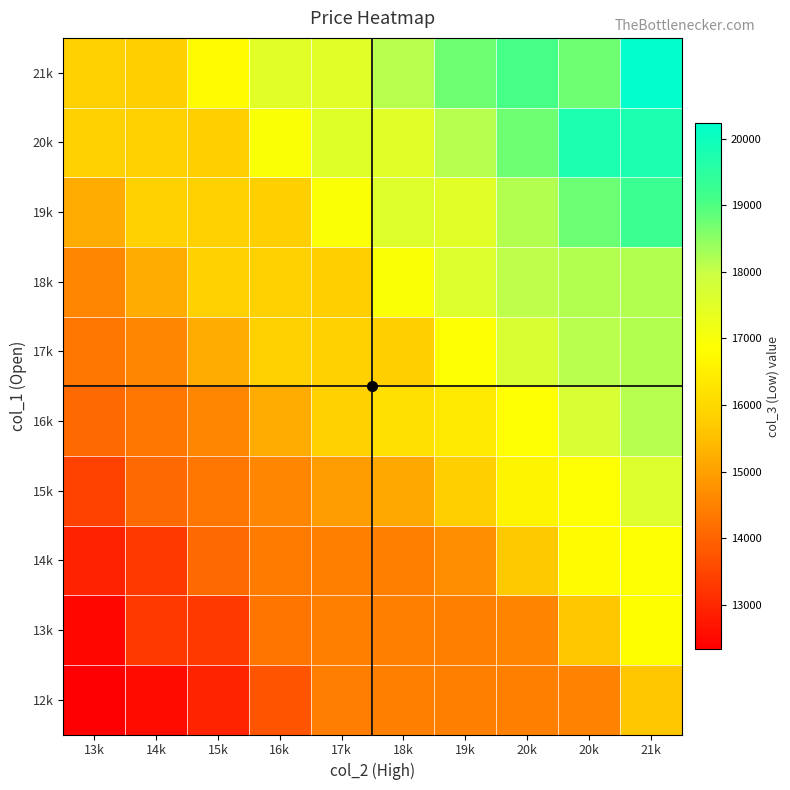

Reading right to left, extract all data points from this chart.

12k: 21k=15660.3	20k=14502.8	20k=14465.0	19k=14465.0	18k=14465.0	17k=14405.2	16k=13748.8	15k=12925.5	14k=12530.0	13k=12335.0
13k: 21k=16813.4	20k=15664.7	20k=14540.7	19k=14465.0	18k=14465.0	17k=14465.0	16k=14285.5	15k=13319.0	14k=13321.0	13k=12487.5
14k: 21k=16880.0	20k=16746.9	20k=15690.7	19k=14692.1	18k=14465.0	17k=14465.0	16k=14380.3	15k=14106.0	14k=13304.8	13k=12904.2
15k: 21k=17586.9	20k=16880.0	20k=16613.8	19k=15802.6	18k=15146.2	17k=14954.2	16k=14570.0	15k=14338.0	14k=14106.0	13k=13438.4
16k: 21k=18159.4	20k=17721.4	20k=16880.0	19k=16347.5	18k=16174.2	17k=15827.5	16k=15198.8	15k=14570.0	14k=14338.0	13k=14106.0
17k: 21k=18185.0	20k=18133.8	20k=17686.9	19k=16880.0	18k=15815.0	17k=15821.2	16k=15827.5	15k=15198.8	14k=14570.0	13k=14338.0
18k: 21k=18185.0	20k=18185.0	20k=18082.5	19k=17600.0	18k=16948.3	17k=15815.0	16k=15821.2	15k=15827.5	14k=15198.8	13k=14570.0
19k: 21k=19226.7	20k=18780.0	20k=18177.5	19k=17498.3	18k=17549.2	17k=16952.7	16k=15815.0	15k=15821.2	14k=15827.5	13k=15198.8
20k: 21k=19740.0	20k=19755.0	20k=18740.0	19k=18138.6	18k=17498.3	17k=17523.8	16k=16947.4	15k=15815.0	14k=15821.2	13k=15827.5
21k: 21k=20232.5	20k=18735.0	20k=19076.7	19k=18740.0	18k=18125.6	17k=17498.3	16k=17511.0	15k=16757.8	14k=15815.0	13k=15821.2